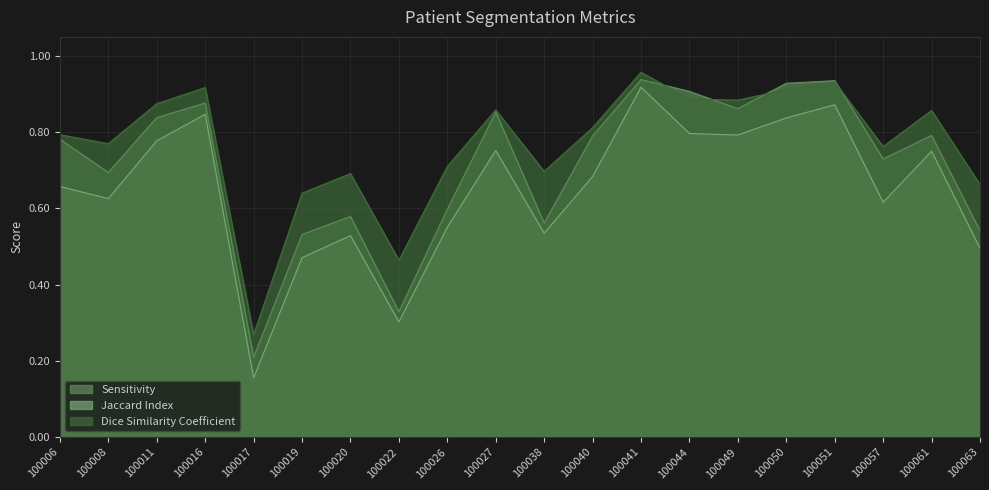

Reading left to right, transcribe all the data shown in this chart.

Sensitivity: 0.8	0.7	0.8	0.9	0.2	0.5	0.6	0.3	0.6	0.9	0.6	0.8	0.9	0.9	0.9	0.9	0.9	0.7	0.8	0.5
Jaccard Index: 0.7	0.6	0.8	0.8	0.2	0.5	0.5	0.3	0.6	0.8	0.5	0.7	0.9	0.8	0.8	0.8	0.9	0.6	0.7	0.5
Dice Similarity Coefficient: 0.8	0.8	0.9	0.9	0.3	0.6	0.7	0.5	0.7	0.9	0.7	0.8	1.0	0.9	0.9	0.9	0.9	0.8	0.9	0.7